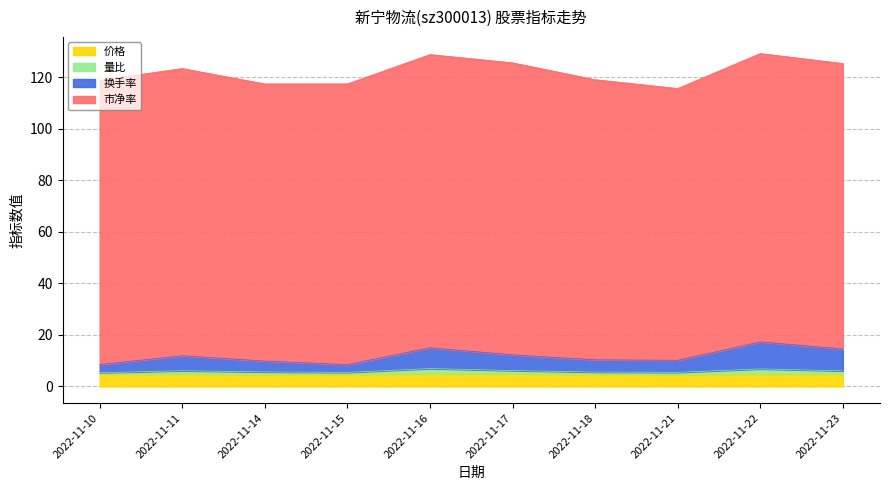

What is the difference between the 换手率 values at 2022-11-23 and 2022-11-21?

4.4